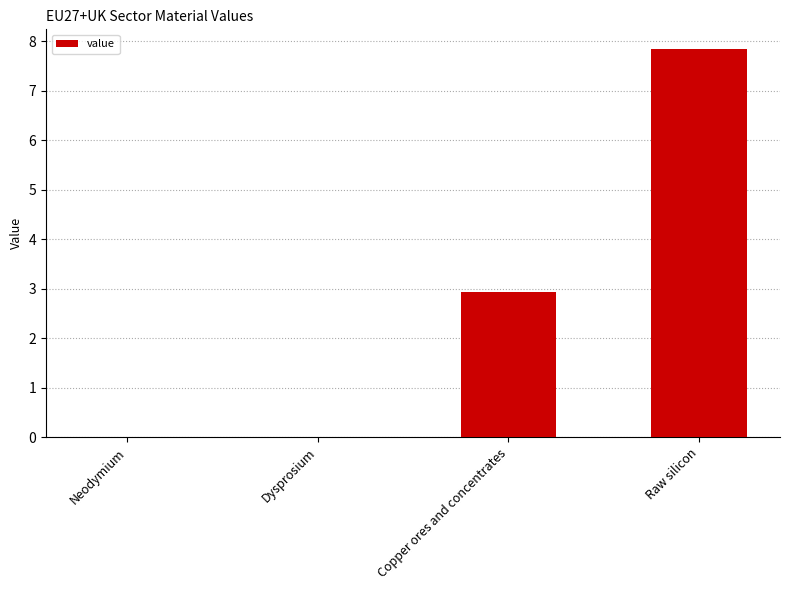

What is the greatest value displayed?

7.8